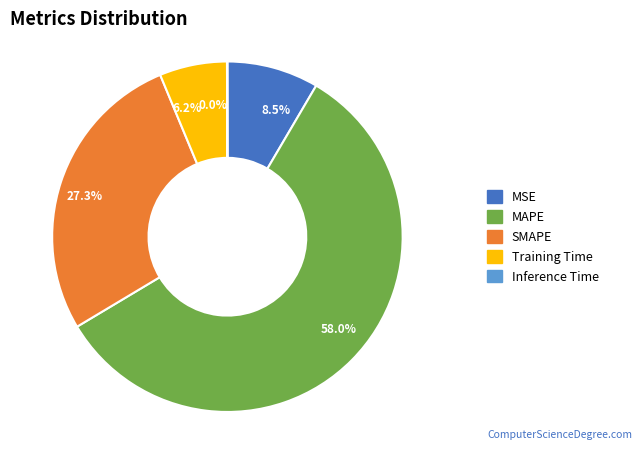

Approximately how many times larger is the value at MAPE compared to SMAPE?

2.1